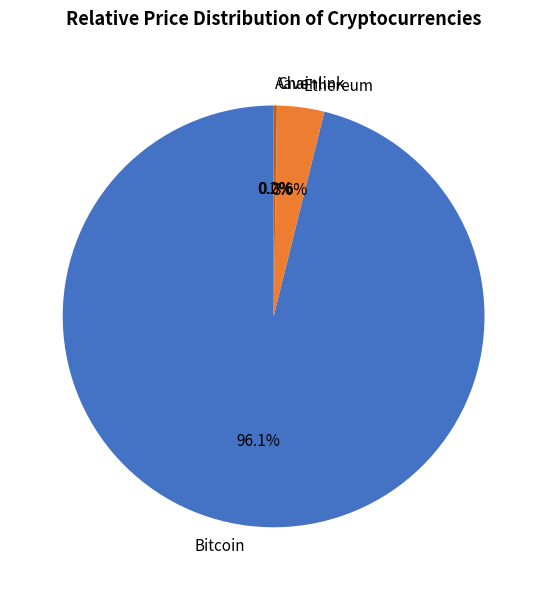

Which category has the biggest portion of the pie?

Bitcoin